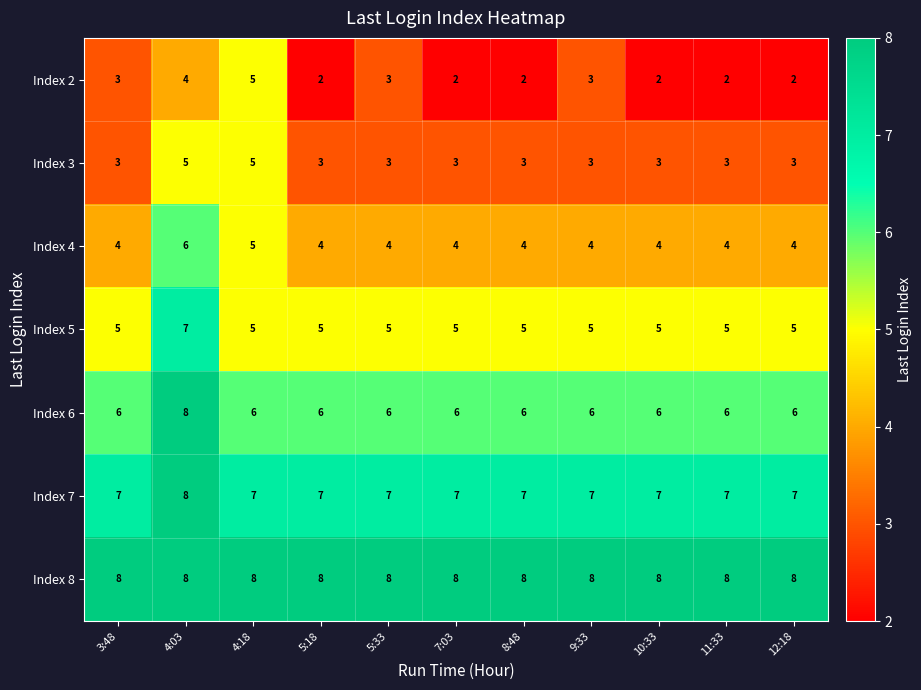

Count the Index 7 values in the range 7 to 8.

11